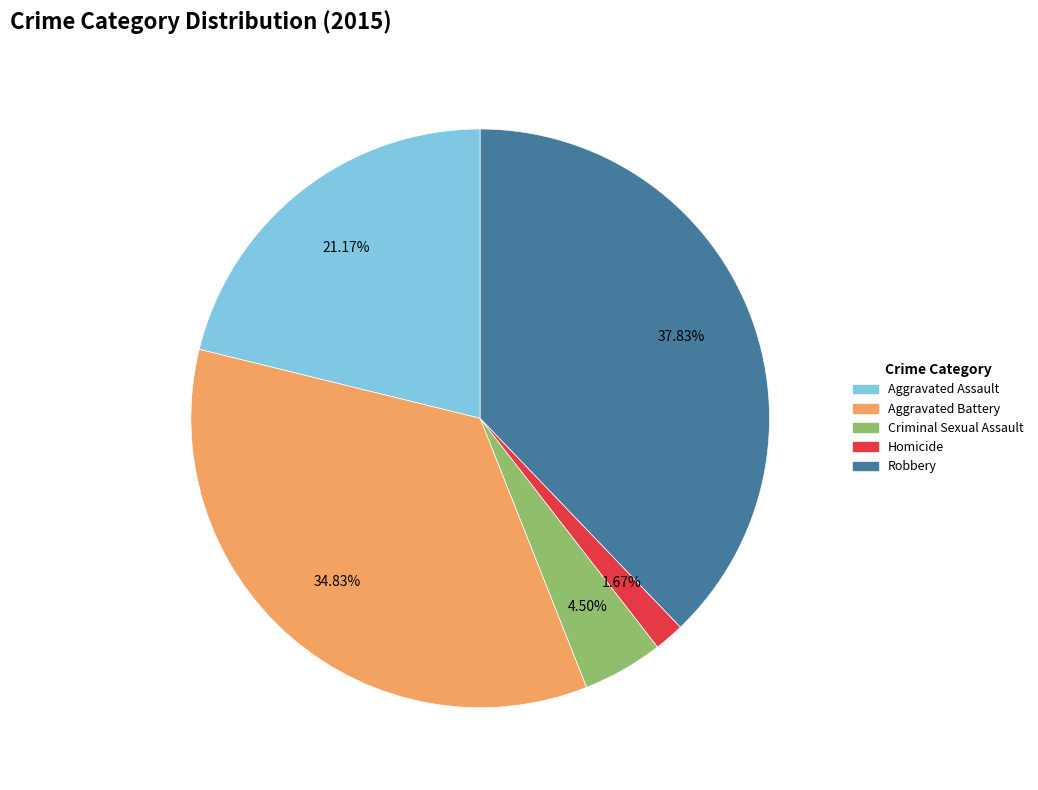

Is it true that Aggravated Battery is 35% of the pie?

True